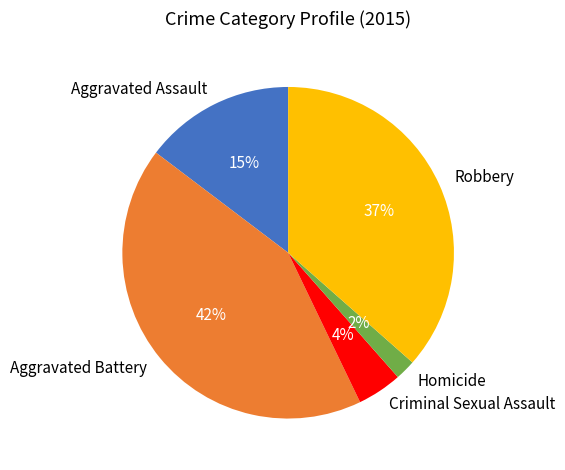

True or false: Criminal Sexual Assault accounts for 16% of the total.

False